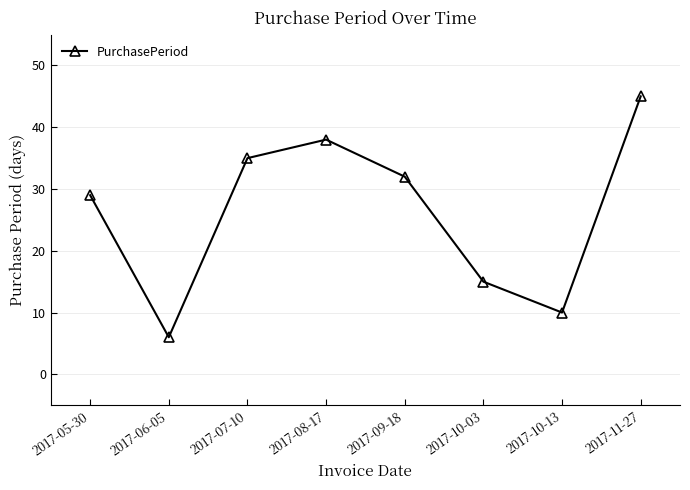

The chart shows a value of 10 at 2017-10-13. True or false?

True